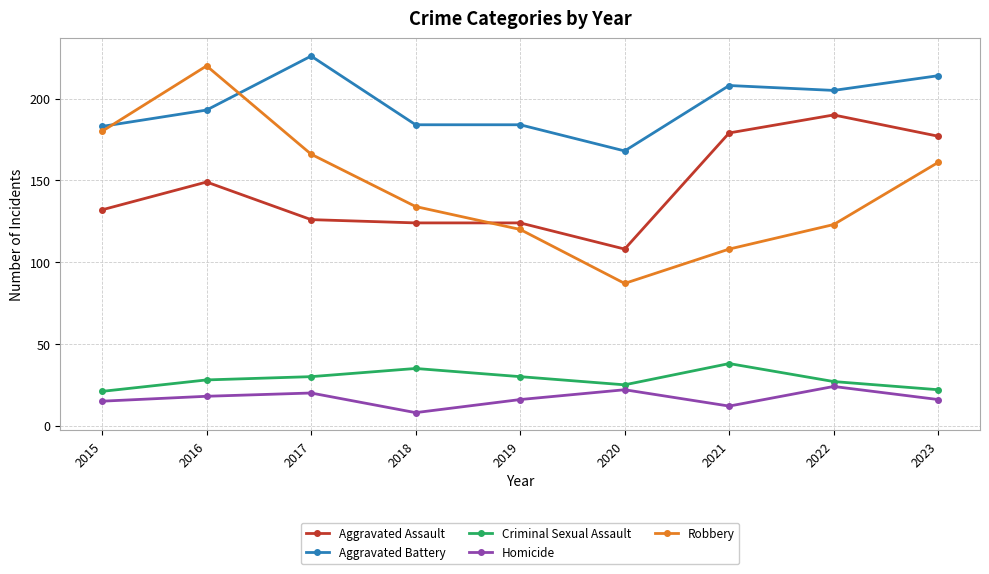

Reading left to right, transcribe all the data shown in this chart.

Aggravated Assault: 2015=132	2016=149	2017=126	2018=124	2019=124	2020=108	2021=179	2022=190	2023=177
Aggravated Battery: 2015=183	2016=193	2017=226	2018=184	2019=184	2020=168	2021=208	2022=205	2023=214
Criminal Sexual Assault: 2015=21	2016=28	2017=30	2018=35	2019=30	2020=25	2021=38	2022=27	2023=22
Homicide: 2015=15	2016=18	2017=20	2018=8	2019=16	2020=22	2021=12	2022=24	2023=16
Robbery: 2015=180	2016=220	2017=166	2018=134	2019=120	2020=87	2021=108	2022=123	2023=161